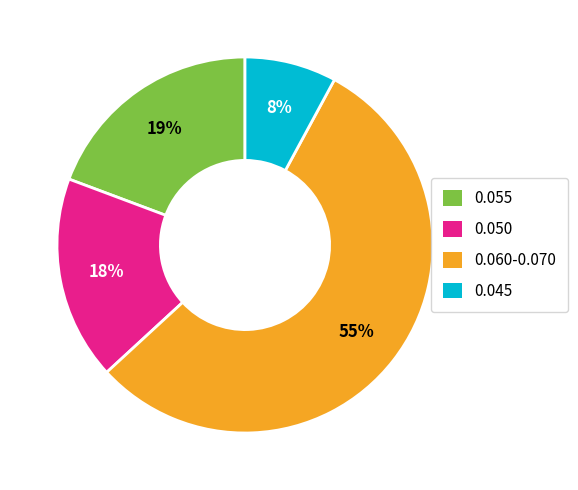

To the nearest percent, what portion does 0.045 represent?

8%